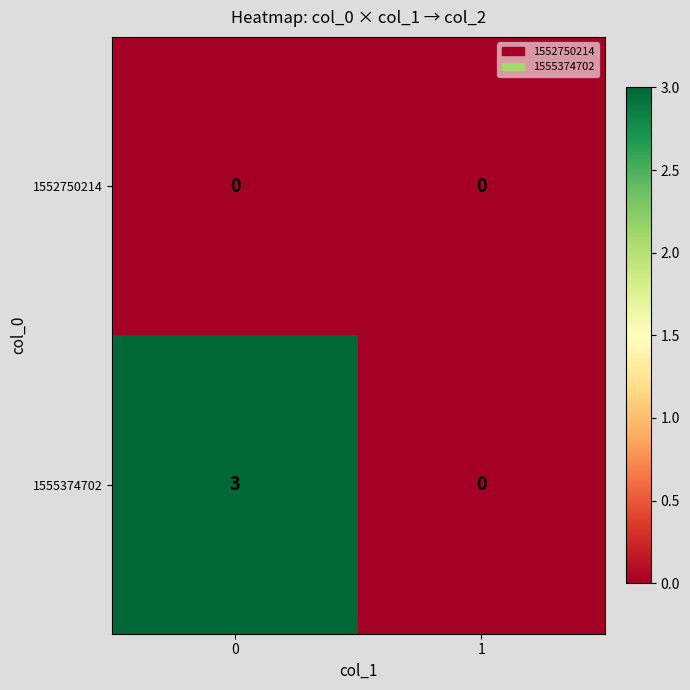

The value of 1555374702 at 1 is 0. True or false?

True